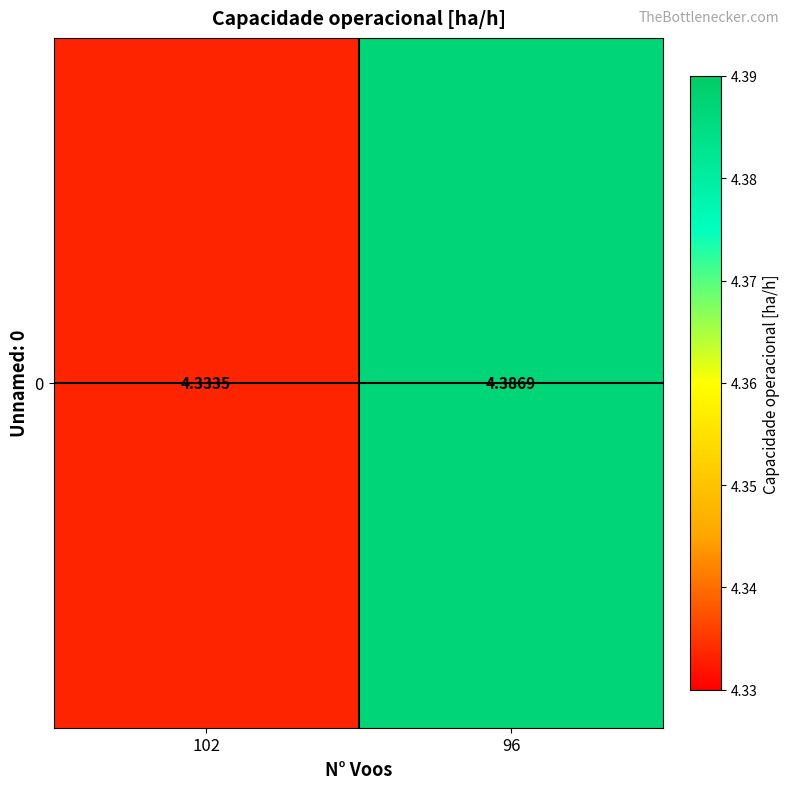

The value at 96 is 1.0. True or false?

False